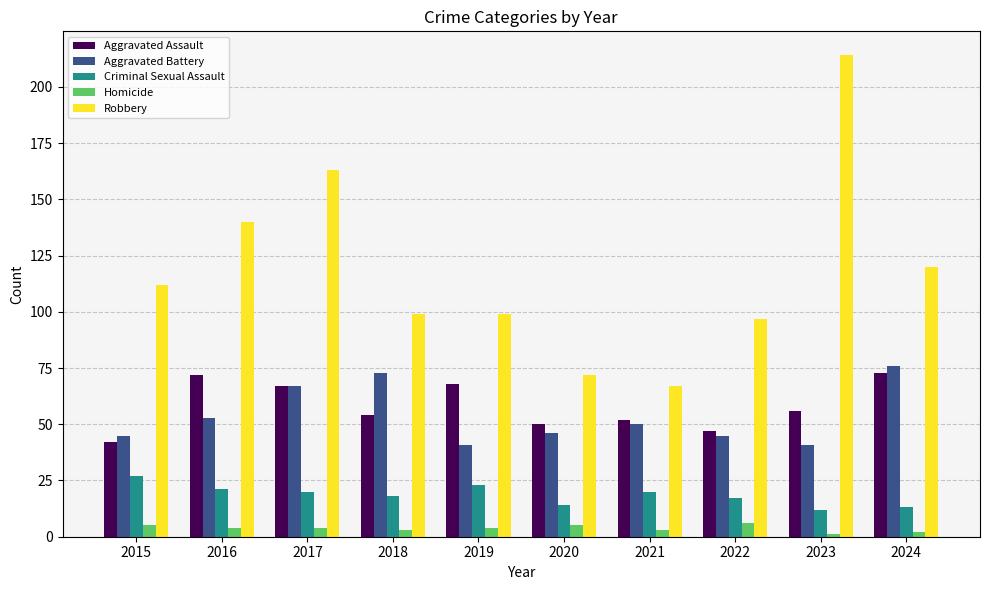

Which category has the highest value in the Robbery series?

2023